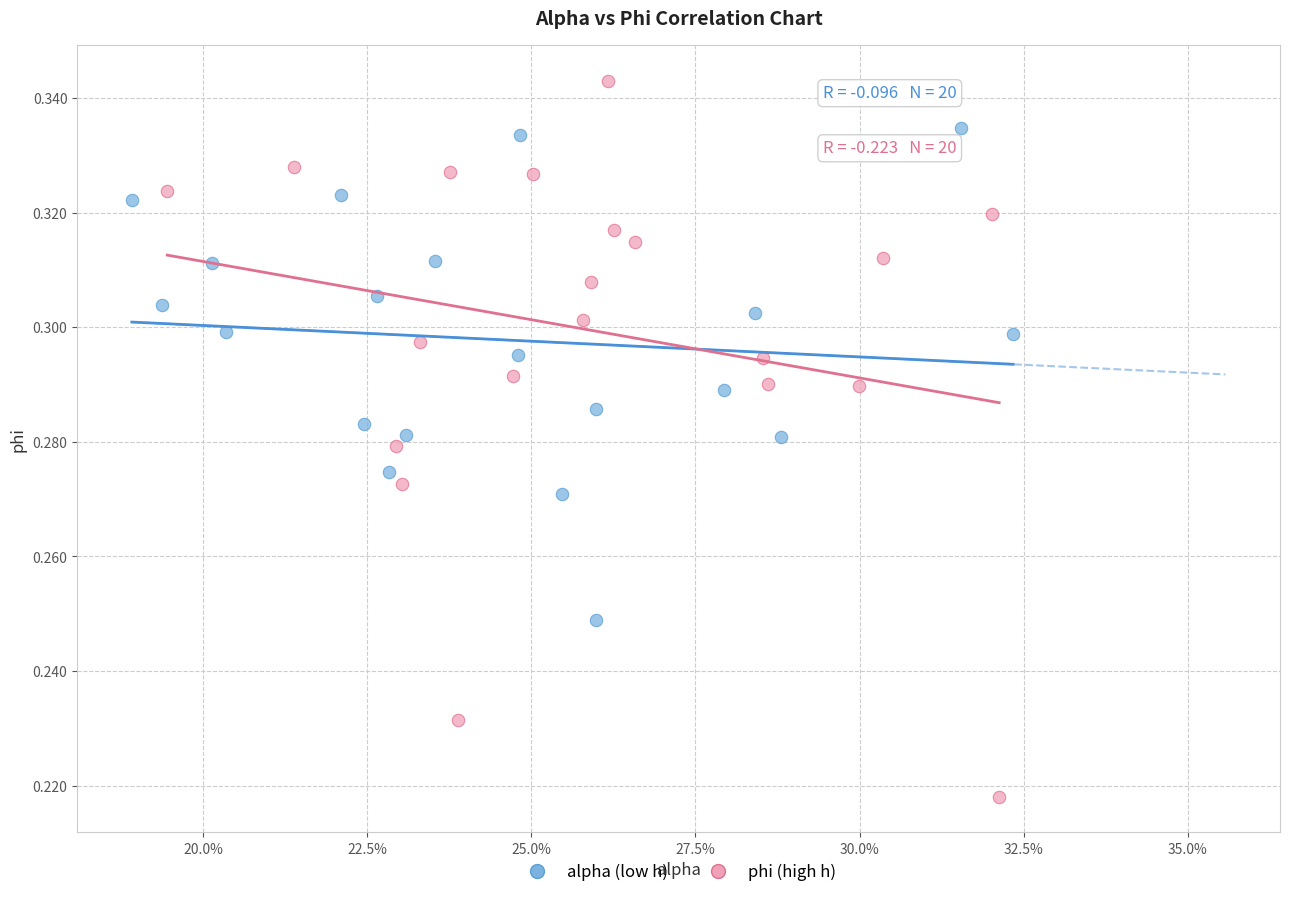

Which series reaches the minimum Y coordinate?

phi (high h)